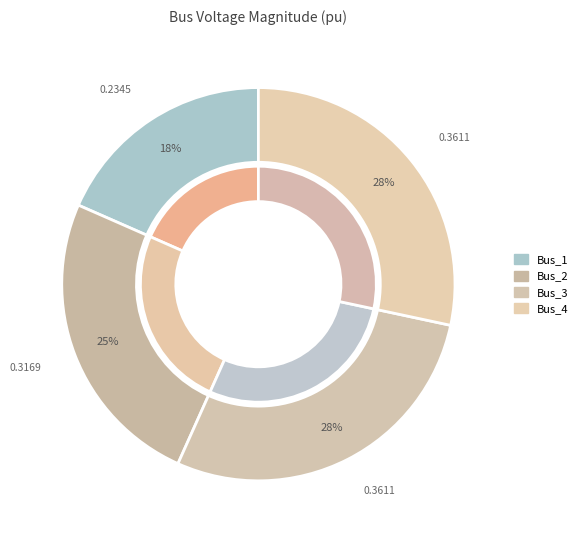

What is the total percentage of Bus_4 and Bus_2?

53.2%